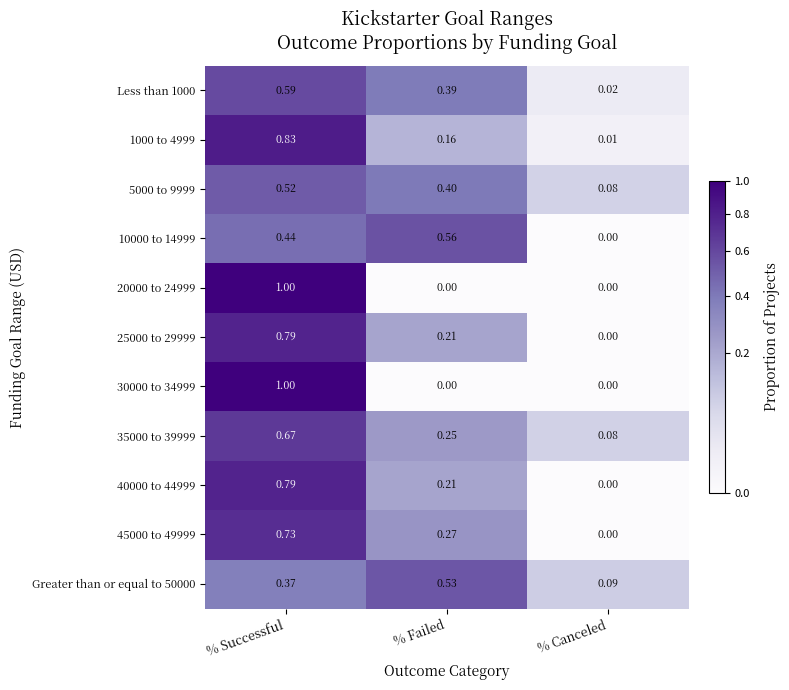

At which label does 45000 to 49999 reach its peak?

% Successful